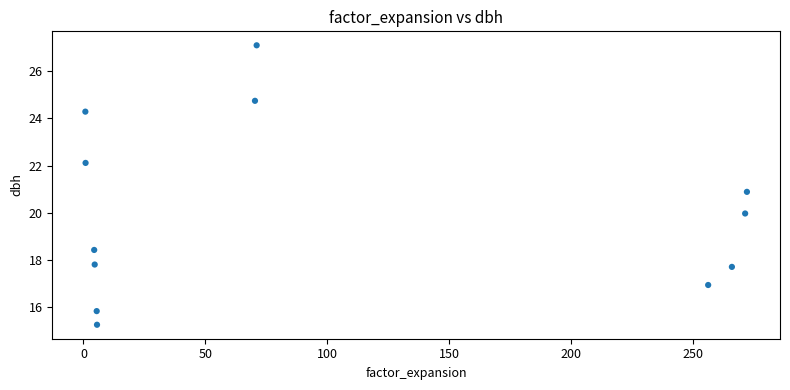

What is the average Y value?

20.1